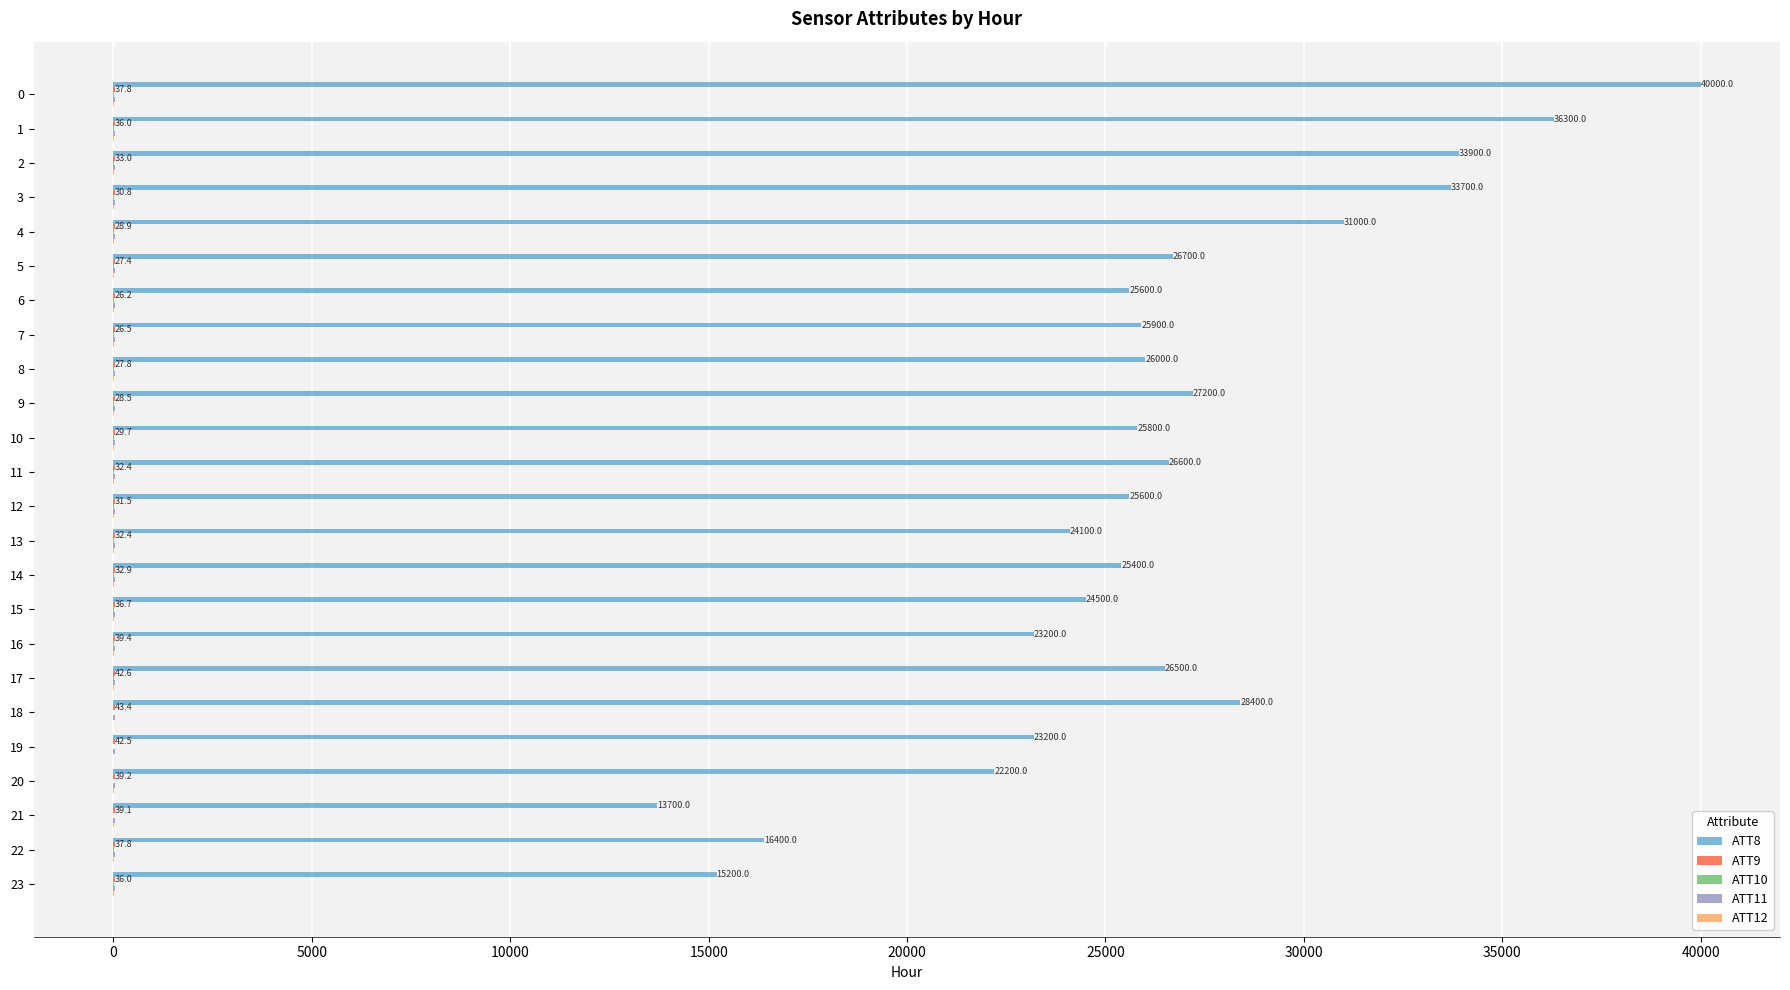

What is the maximum value shown in the chart?

40000.0